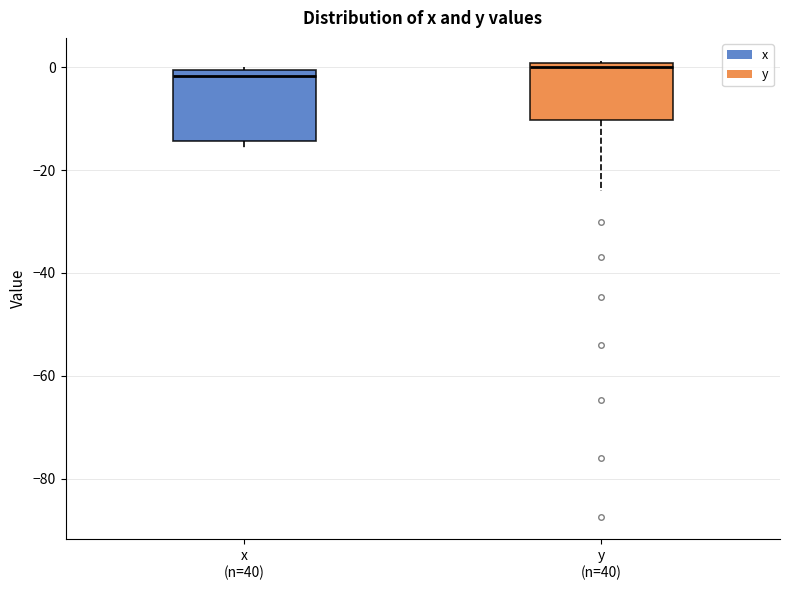

Which box is the tallest, from its lower edge to its upper edge?

x (n=40)